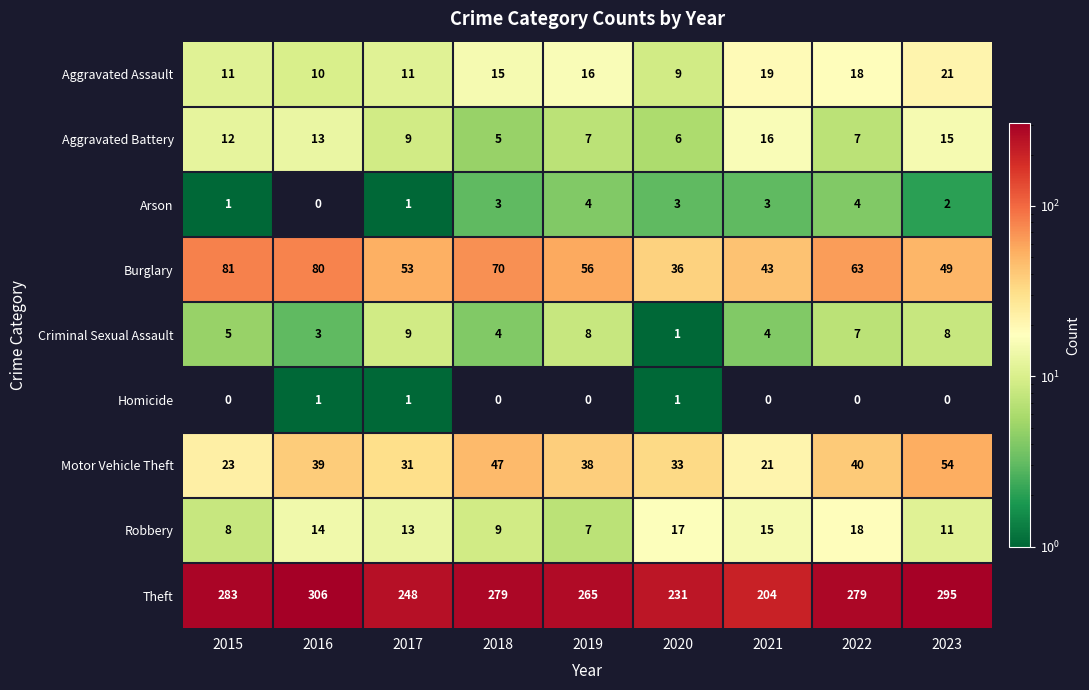

What is the sum of the Motor Vehicle Theft values at 2023 and 2021?

75